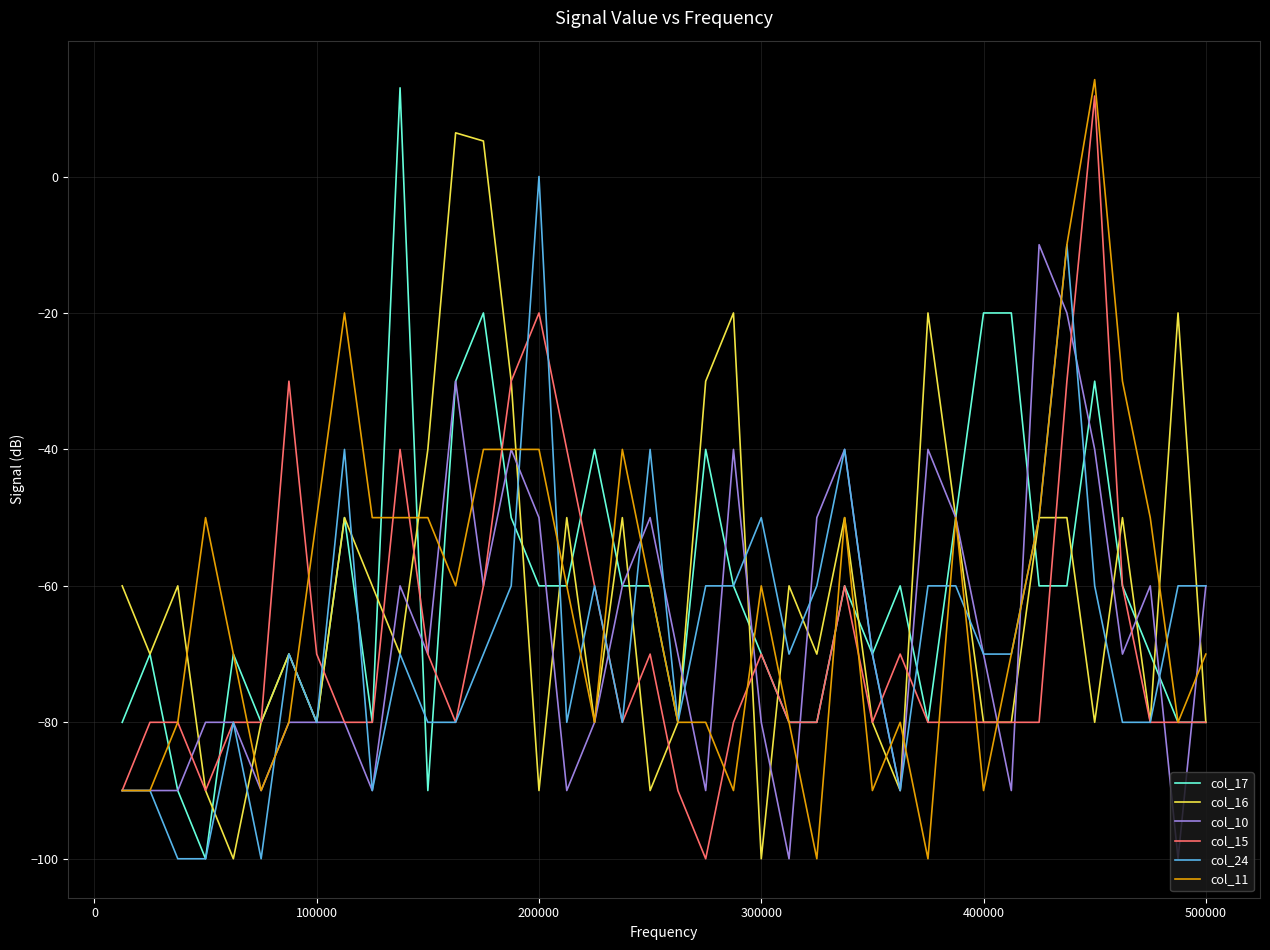

What is the maximum value for col_11?

14.2